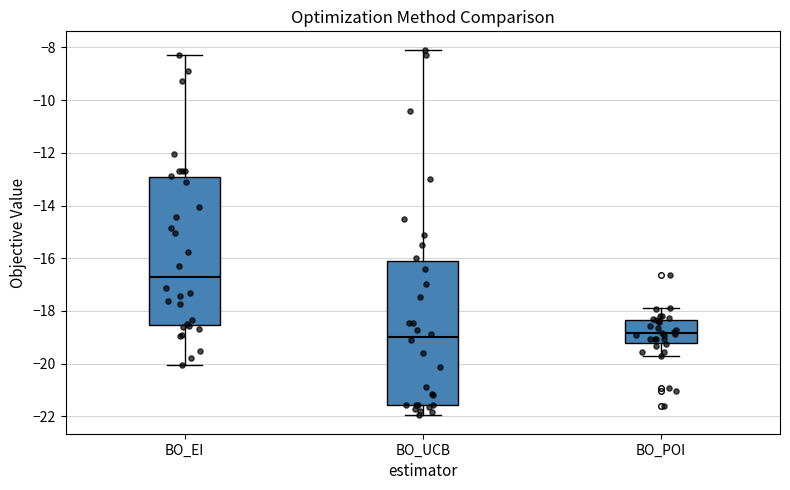

Where does the upper whisker of the box for BO_EI end on the y-axis? The values are not printed on the chart, so give them approximately, as read against the axis.

-8.2